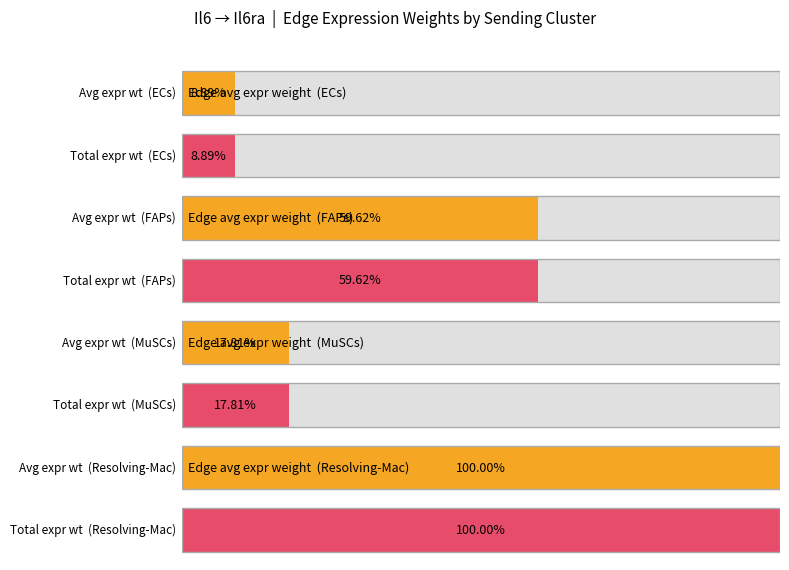

What are all the series names shown in the legend?

Edge average expression weight, Edge total expression weight